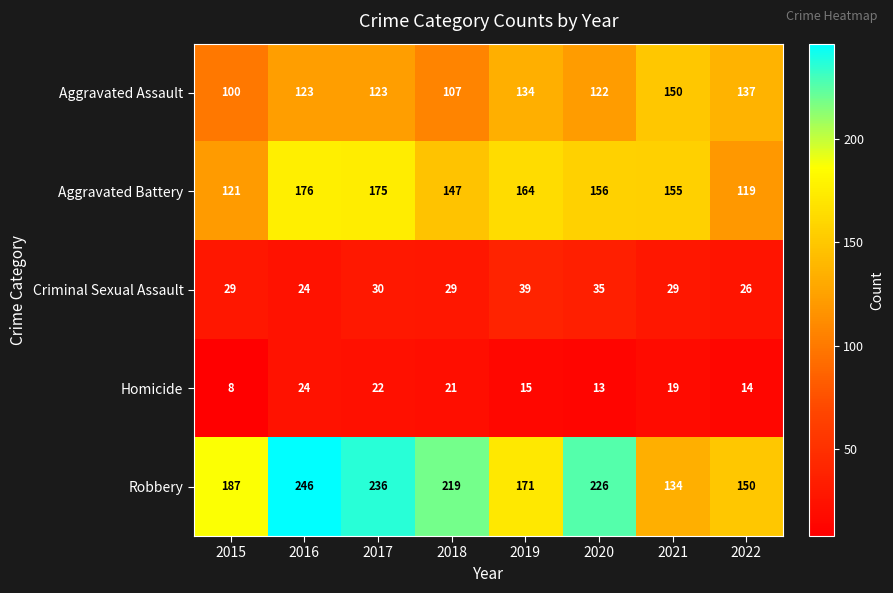

Which series has the largest range (max minus min)?

Robbery